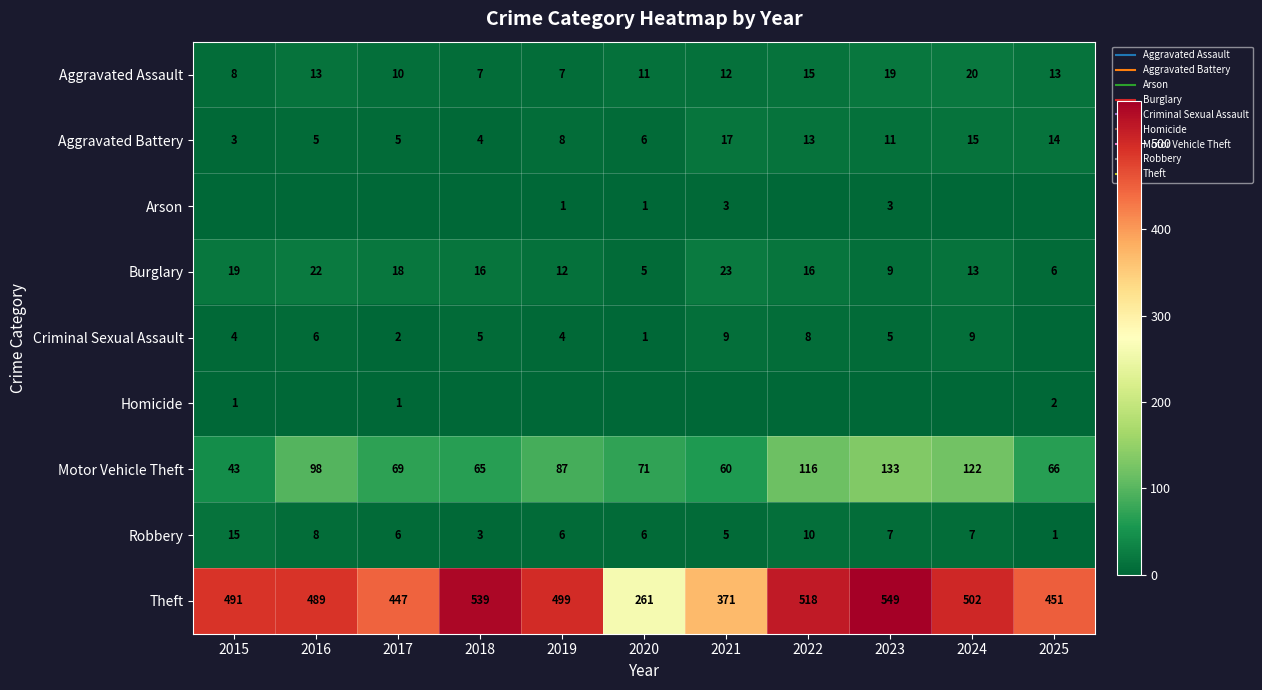

At which label is Motor Vehicle Theft closest to 88?

2019